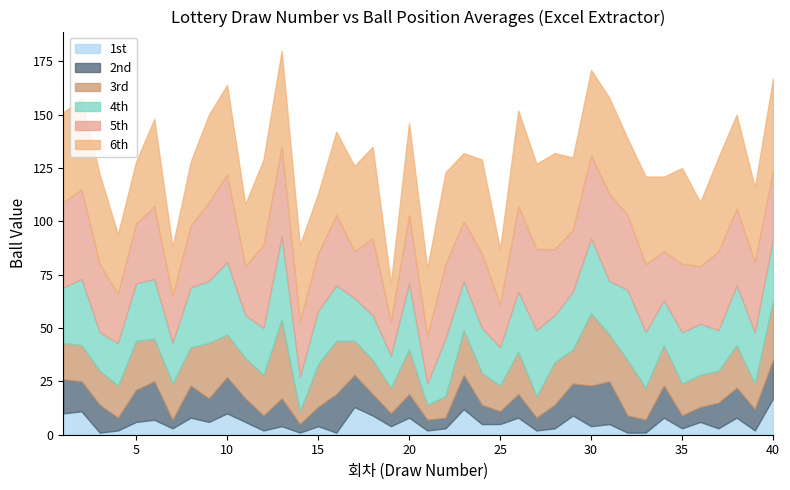

List the series in order of their peak value, highest first.

6th, 5th, 4th, 3rd, 2nd, 1st